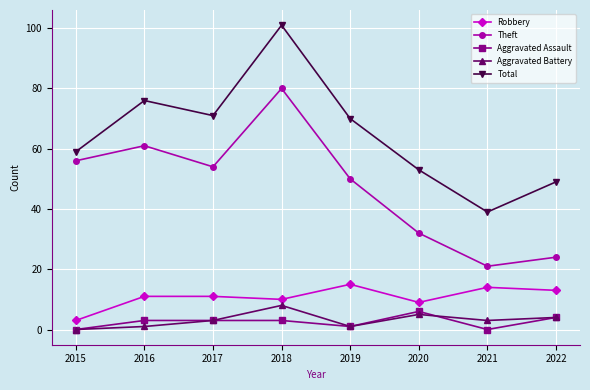

True or false: Theft and Robbery intersect in this chart.

False